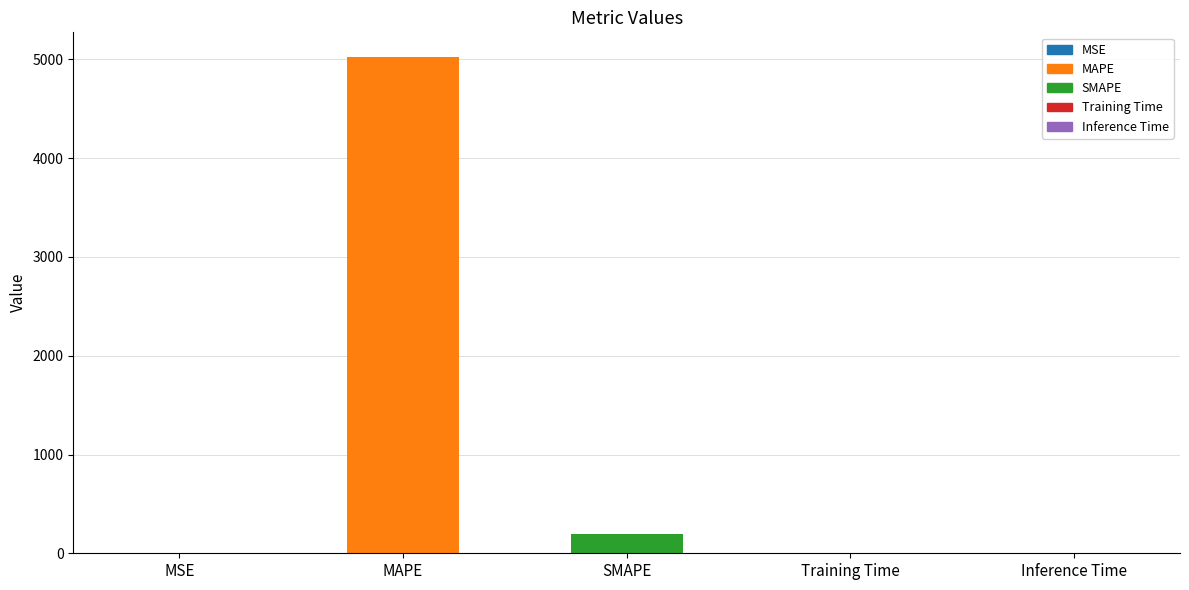

Are the bars grouped side by side (vs. stacked)?

No